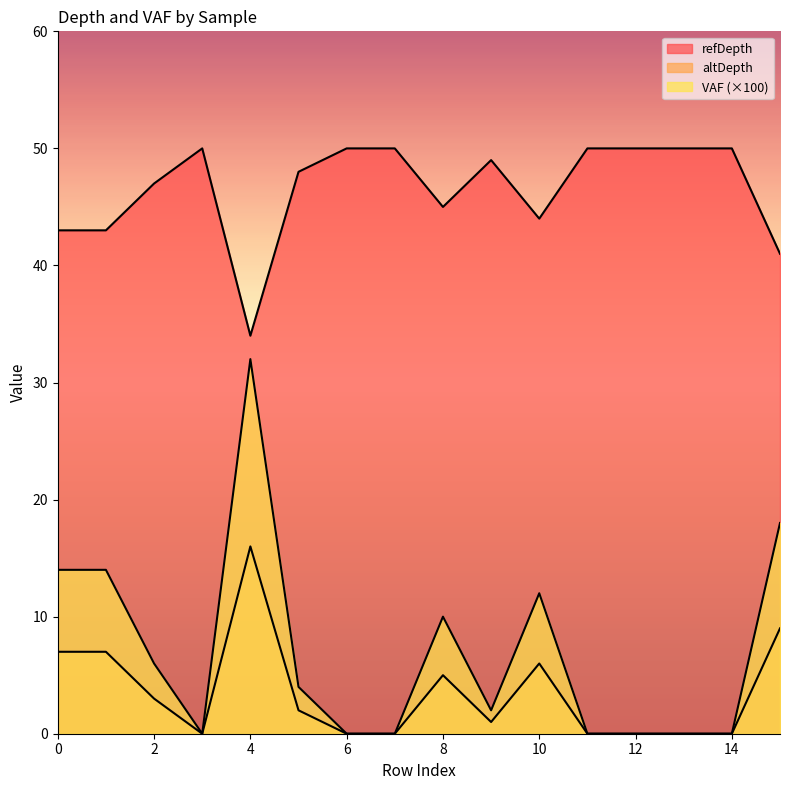

The refDepth series shows 47.0 at 2. True or false?

True